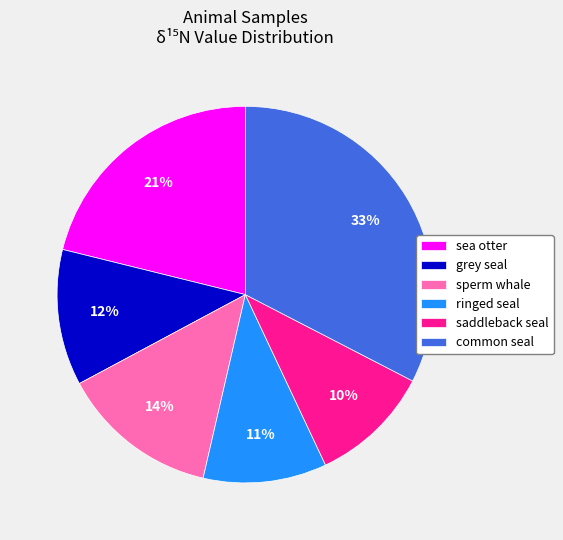

To the nearest percent, what is the average slice percentage?

17%